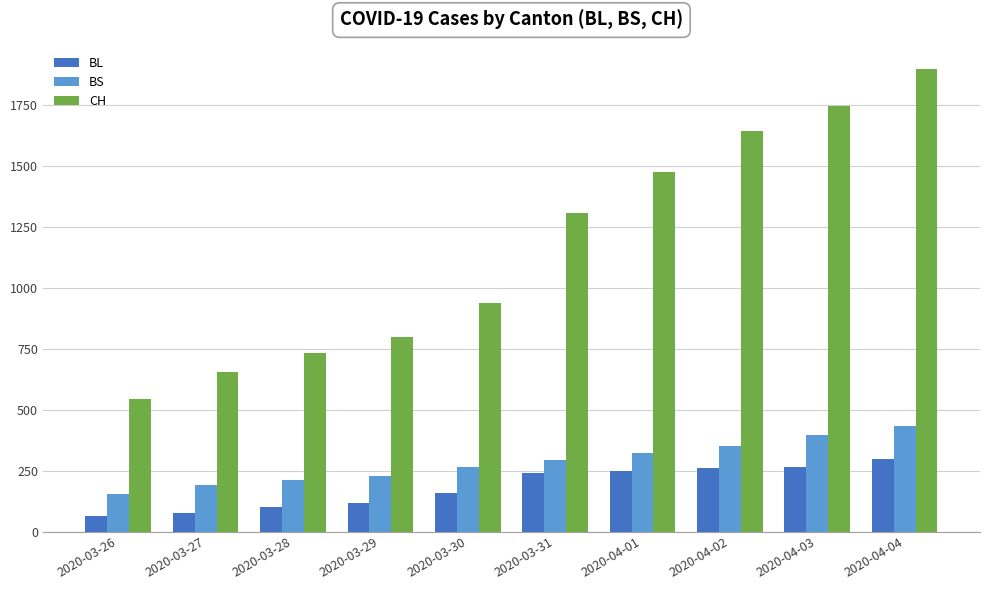

What value does the CH series have at 2020-03-29?

800